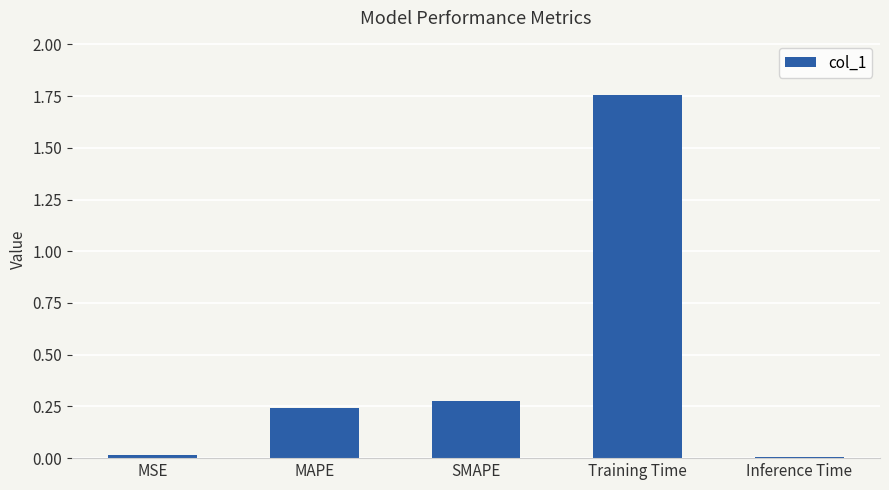

What is the sum of all values?

2.3